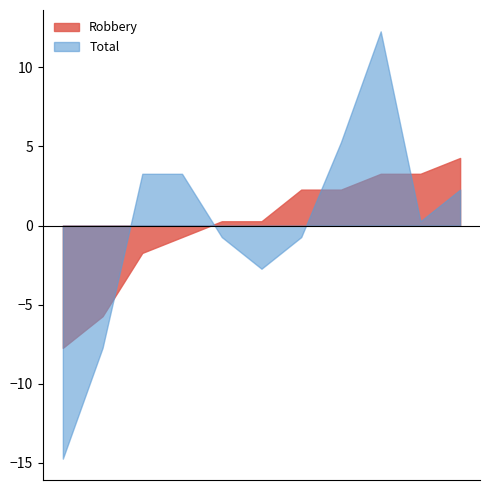

Which has a higher value, 2016 or 2024?

2024